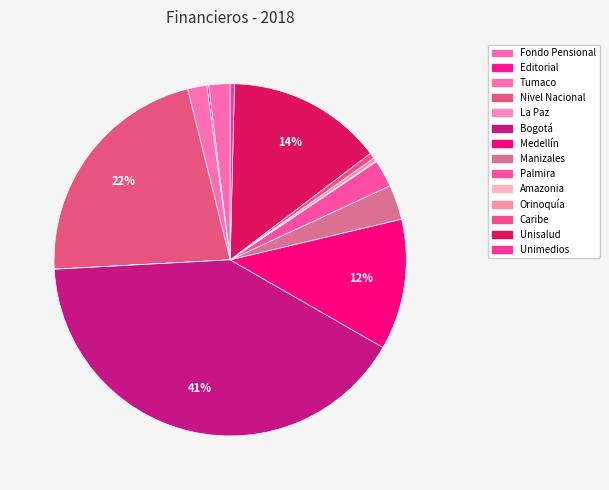

Between Amazonia and Manizales, which is larger?

Manizales